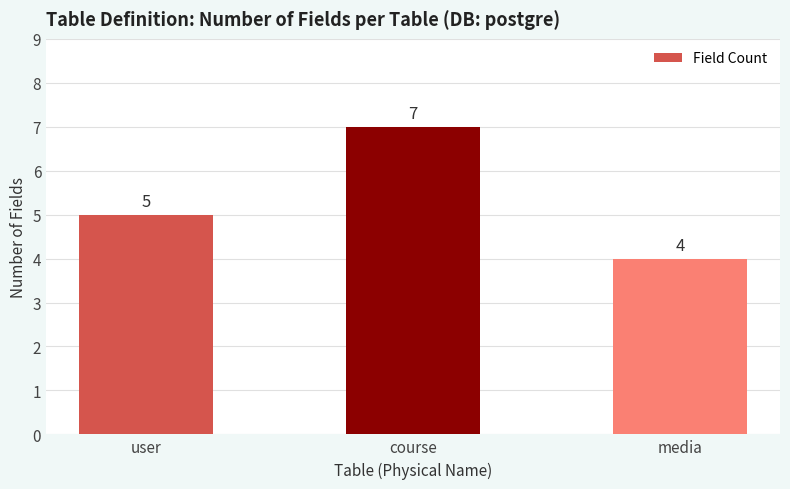

What is the ratio of the value at user to the value at course?

0.7